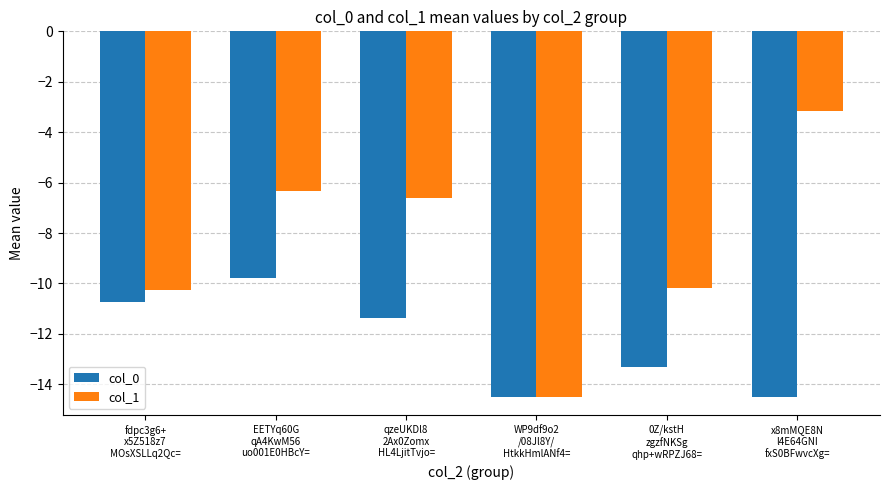

How many values in the col_0 series exceed -11?

2